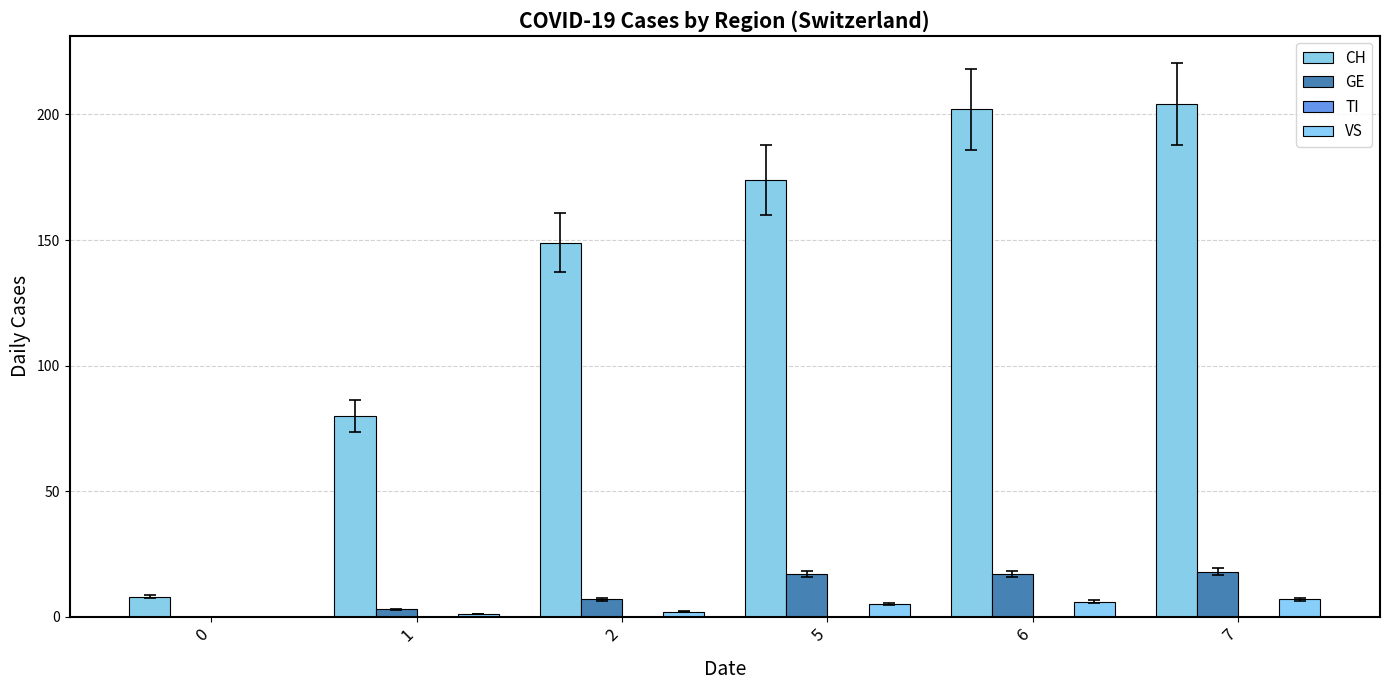

What is the sum of the GE values at 6 and 1?

20